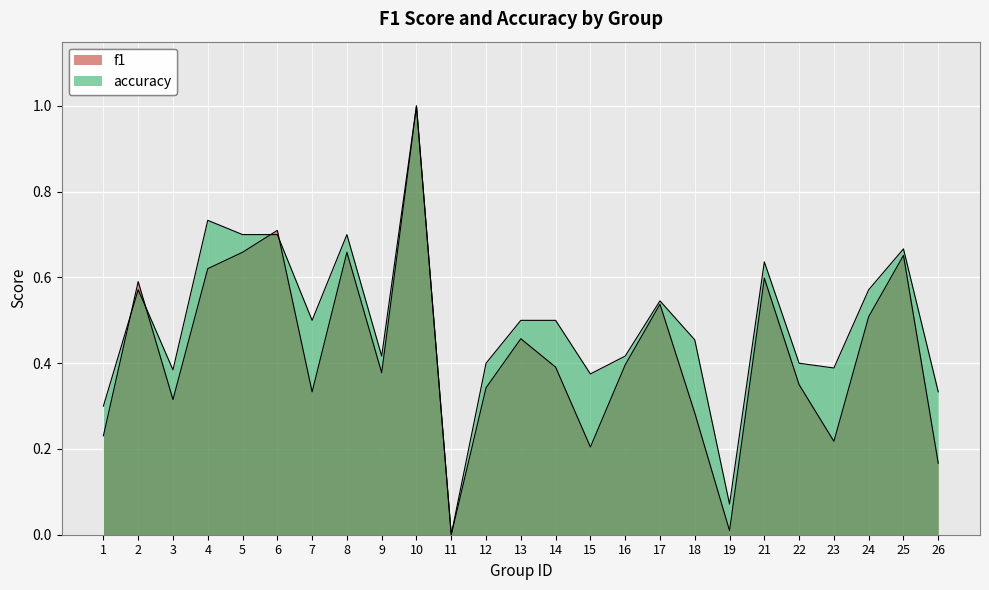

Rank the categories by accuracy value from lowest to highest.

11, 19, 1, 26, 15, 3, 23, 12, 22, 9, 16, 18, 7, 13, 14, 17, 2, 24, 21, 25, 5, 6, 8, 4, 10